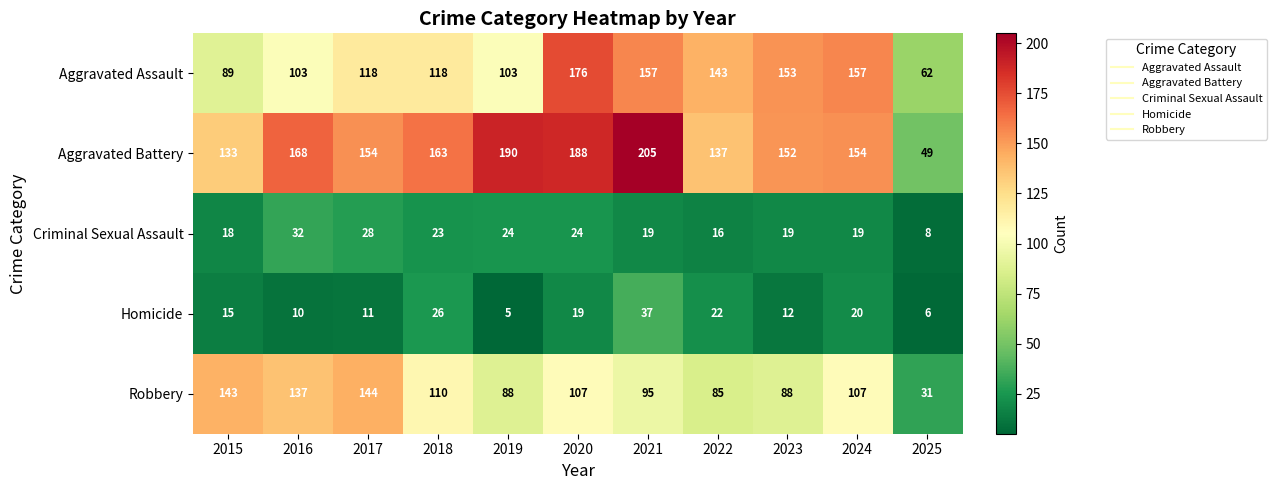

Rank the series by their maximum value, from highest to lowest.

Aggravated Battery, Aggravated Assault, Robbery, Homicide, Criminal Sexual Assault